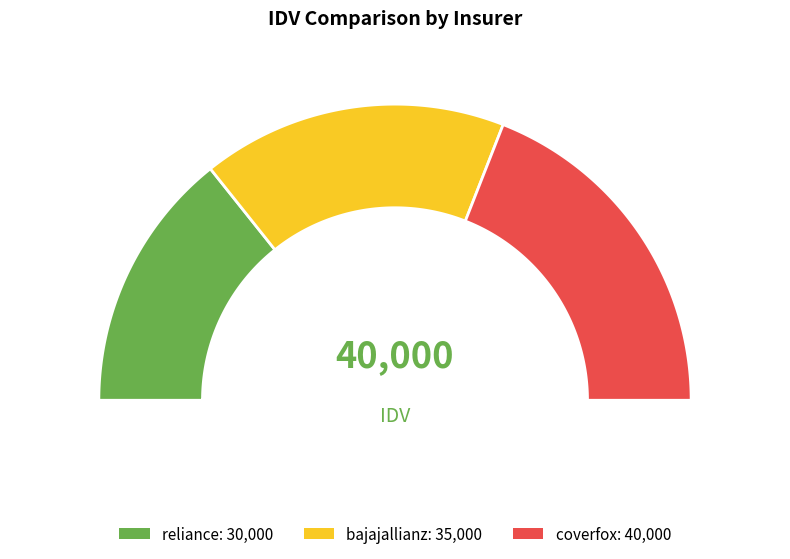

How many segments does this pie chart have?

3